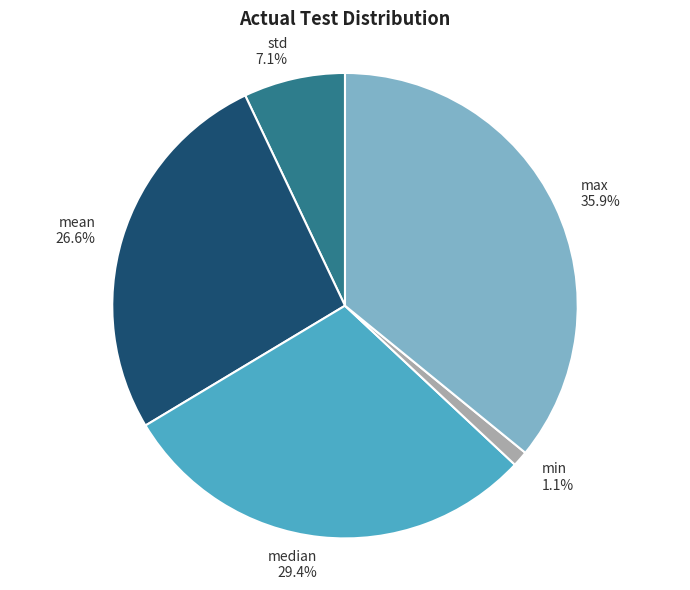

Between max and median, which is larger?

max